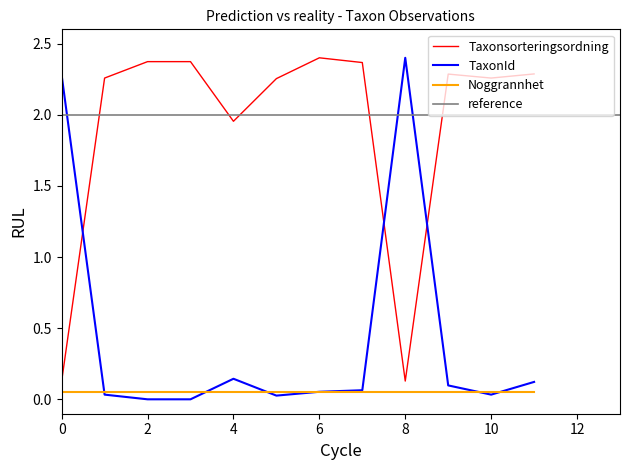

How many interior local valleys does the TaxonId series have?

2